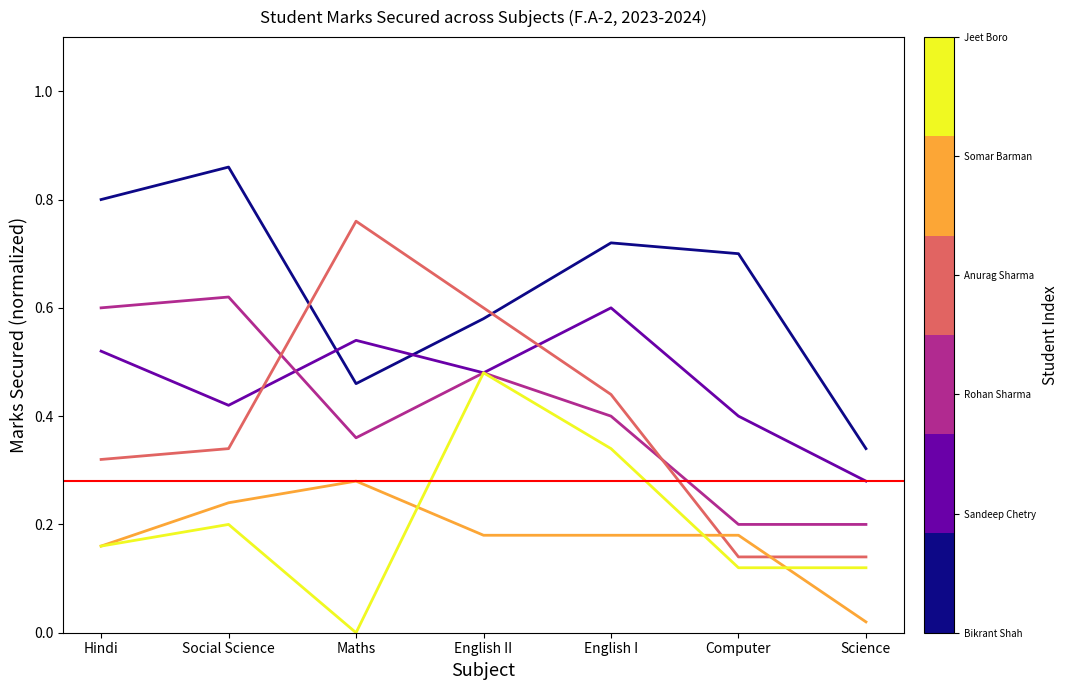

What is the total value across all series at Maths?

2.4